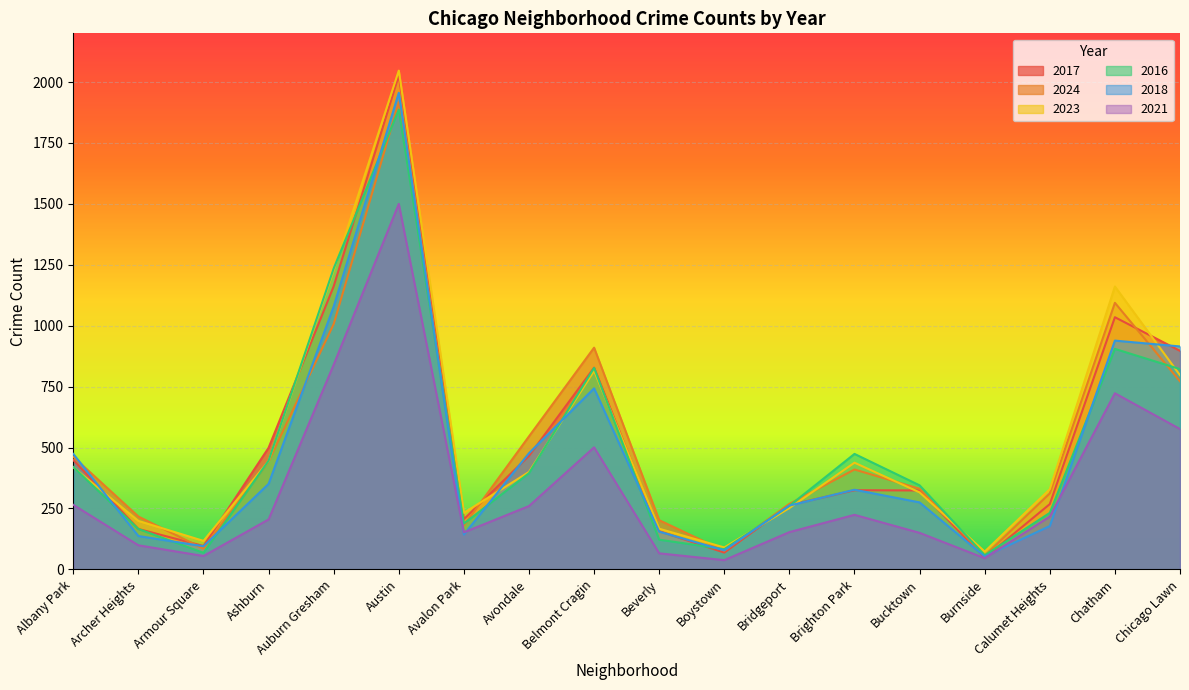

True or false: 2018 has more than 0 points higher than both neighbors.

True